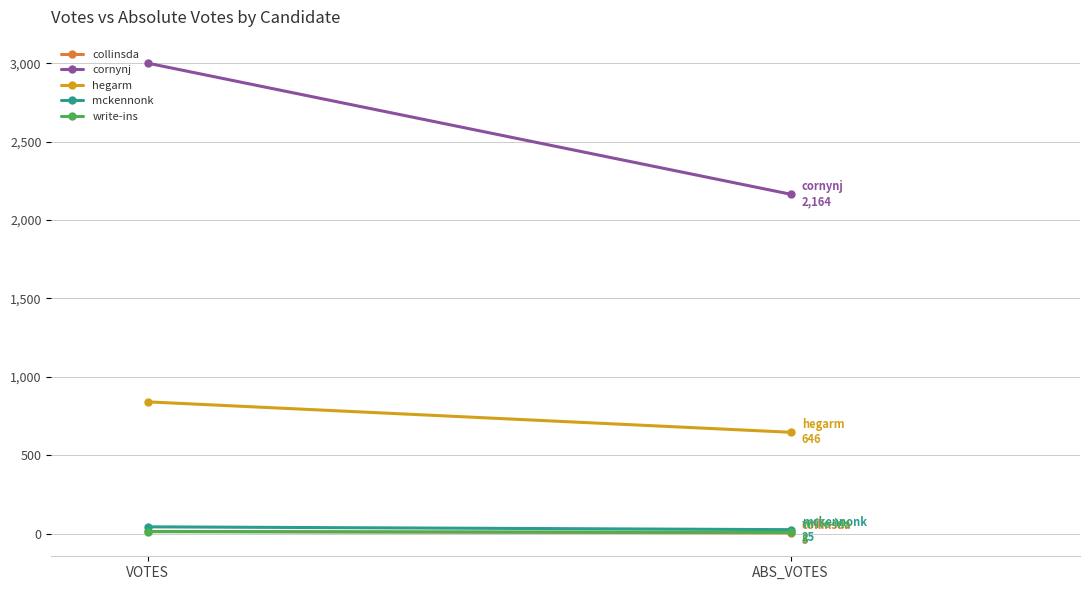

What are all the series names shown in the legend?

collinsda, cornynj, hegarm, mckennonk, write-ins